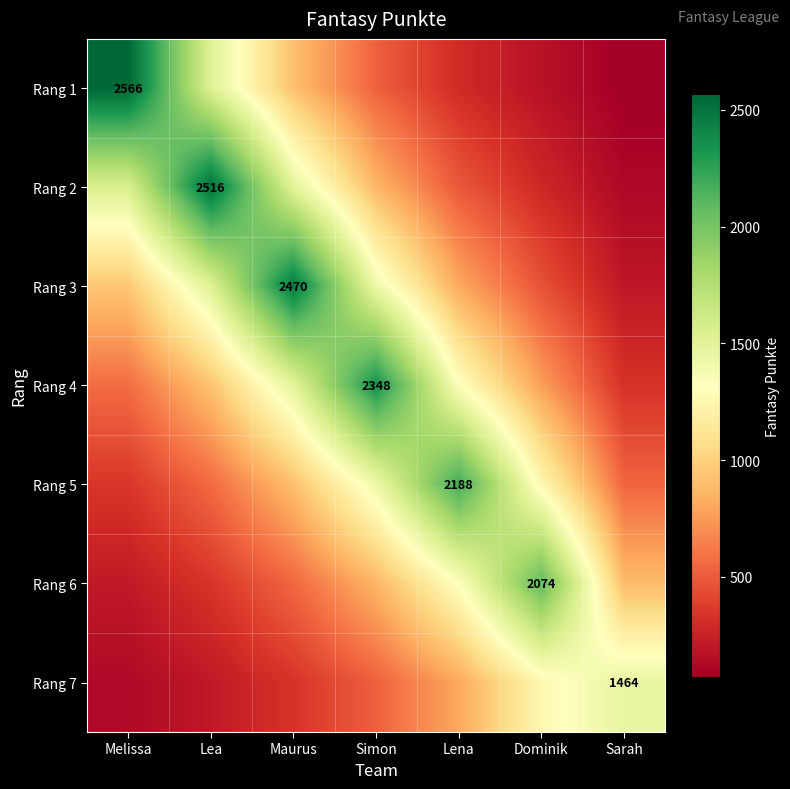

What value does the Rang 2 series have at Maurus?

1498.1